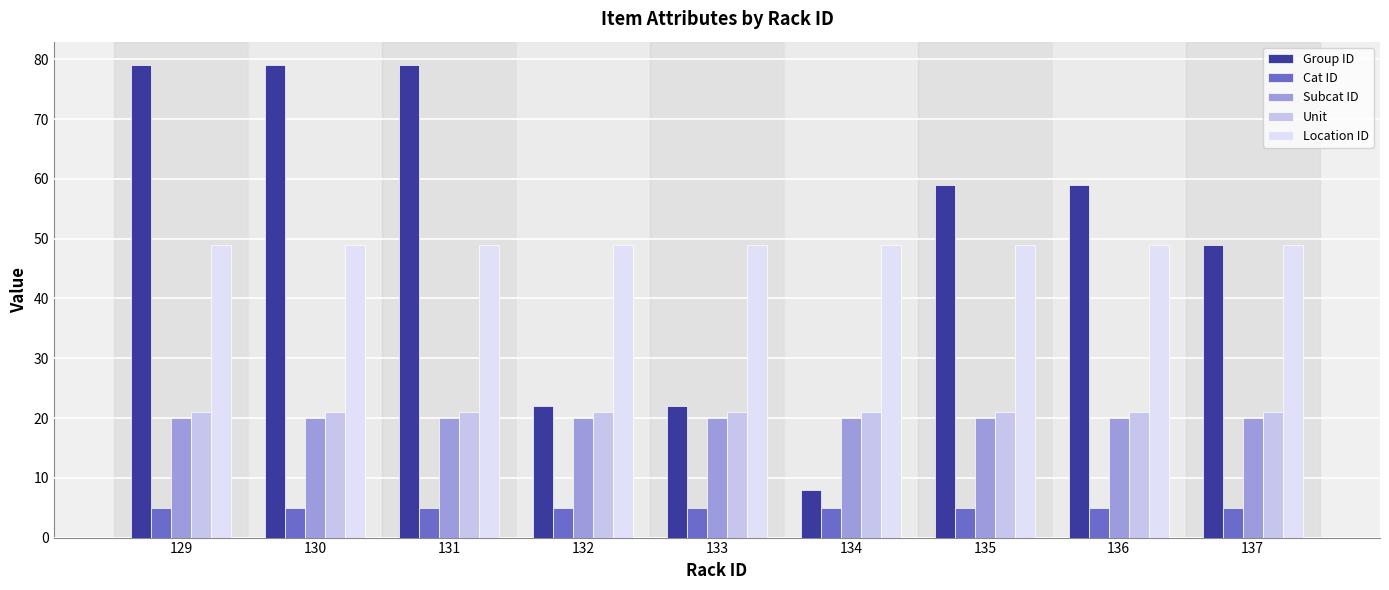

The value of Group ID at 137 is 82. True or false?

False